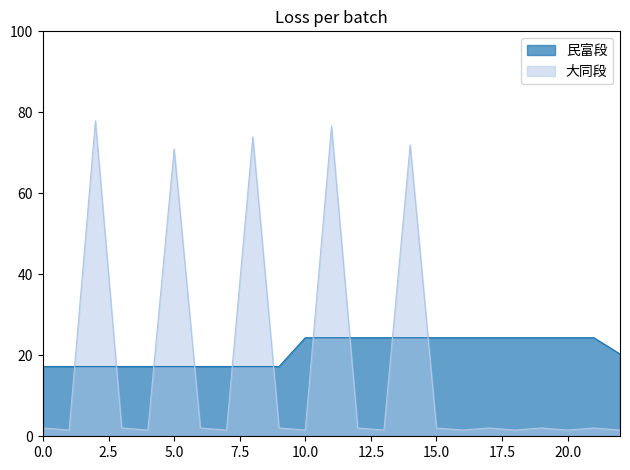

What is the spread (max minus min) of values at 11?

52.2